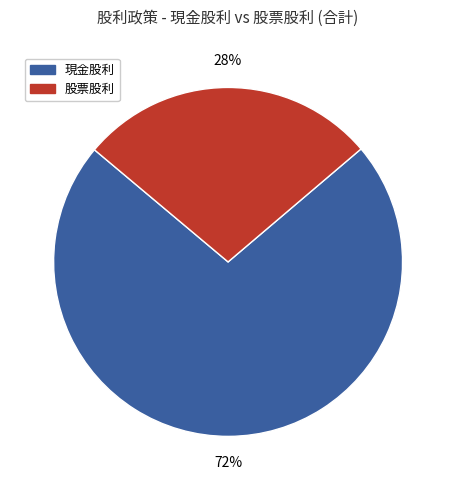

Combined, do 股票股利 and 現金股利 account for over 50%?

Yes